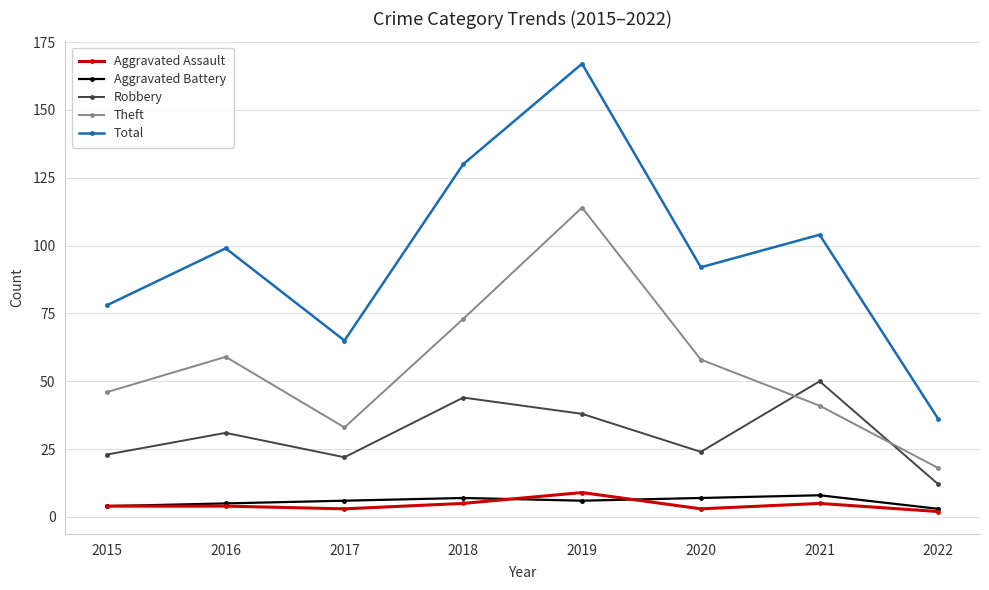

Which series has the largest range (max minus min)?

Total